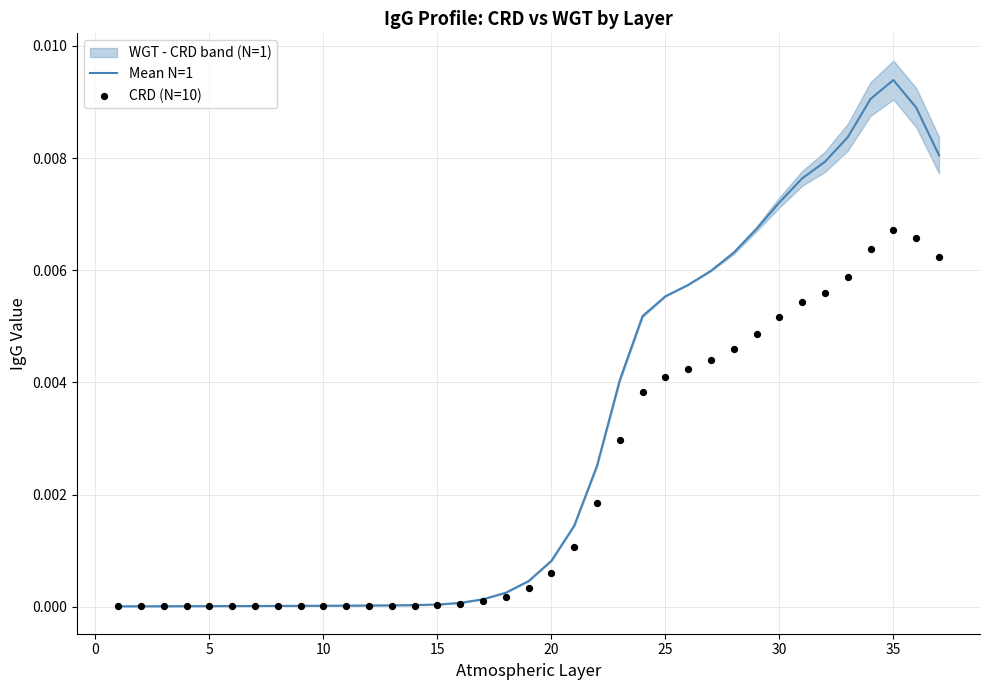

Which series contains the lowest Y value?

CRD (N=10)